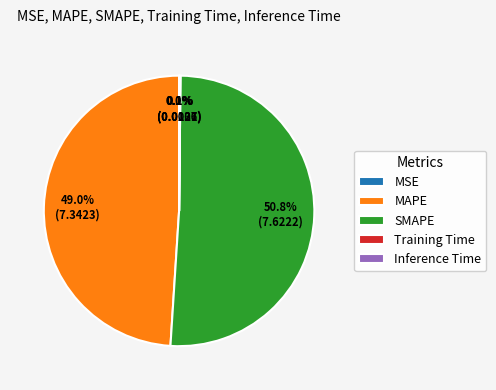

Is there any slice that represents more than half of the pie?

Yes